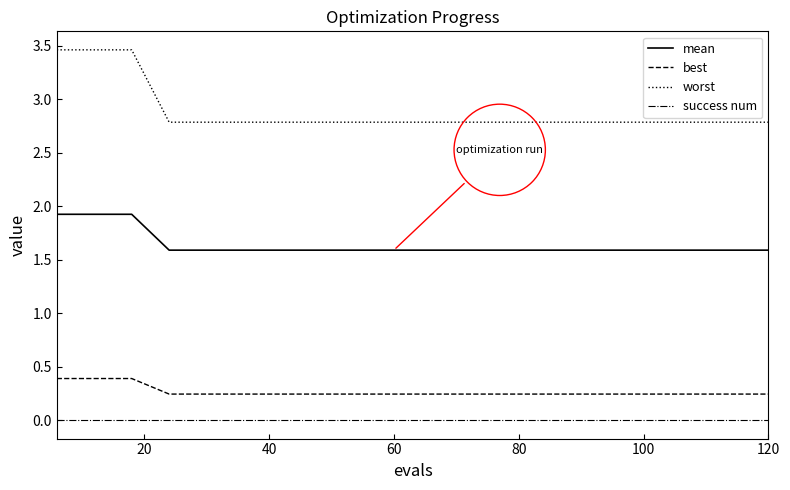

True or false: worst and best intersect in this chart.

False